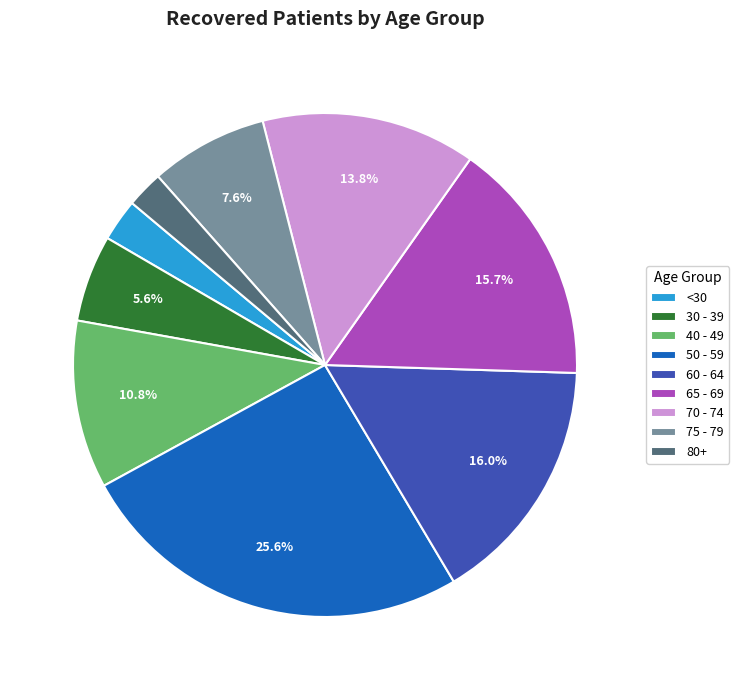

Which category has the biggest portion of the pie?

50 - 59